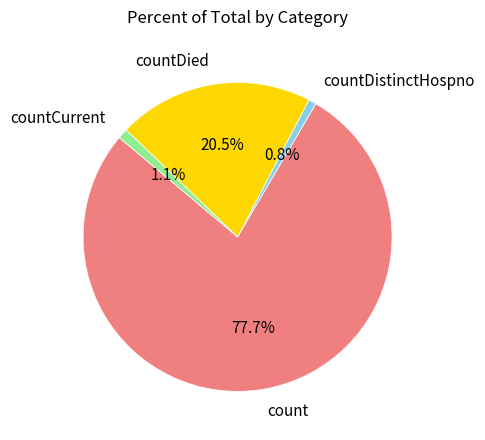

Between countCurrent and count, which is larger?

count